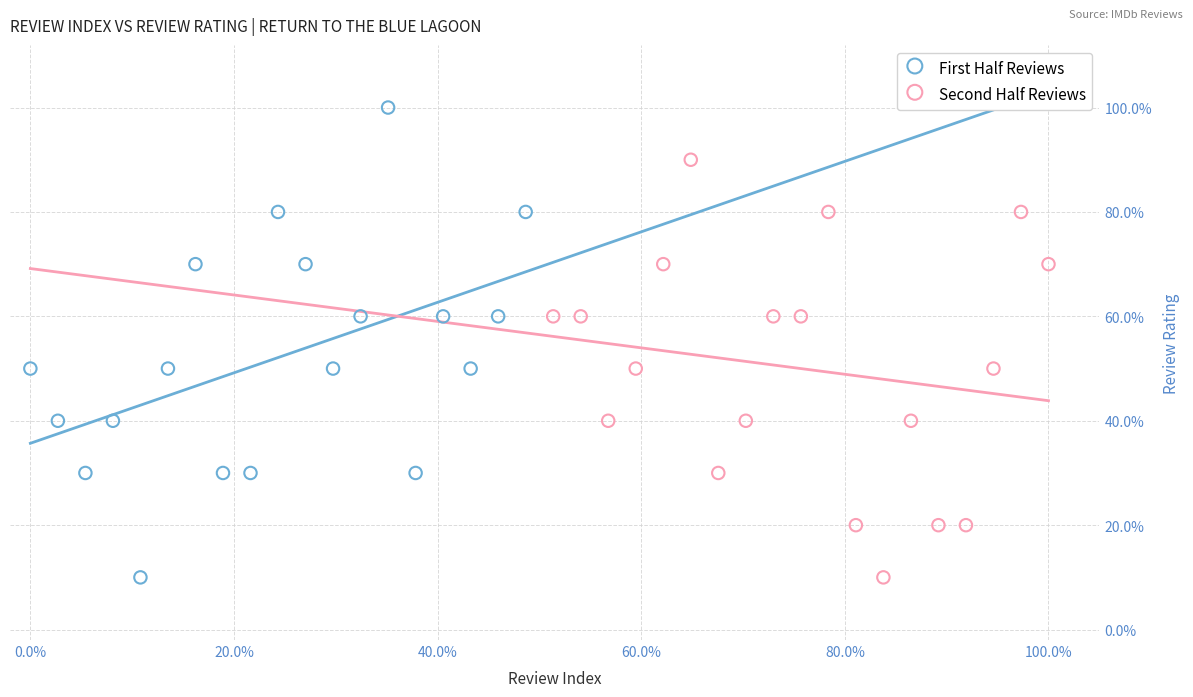

What are all the series names shown in the legend?

First Half Reviews, Second Half Reviews